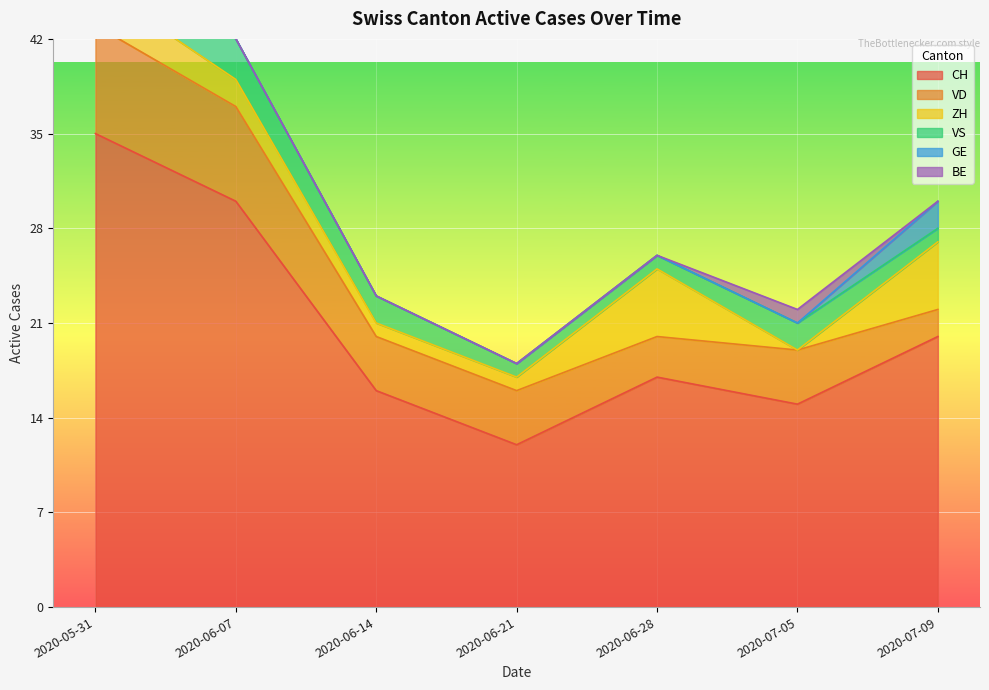

Which category has the highest value across all series?

2020-05-31